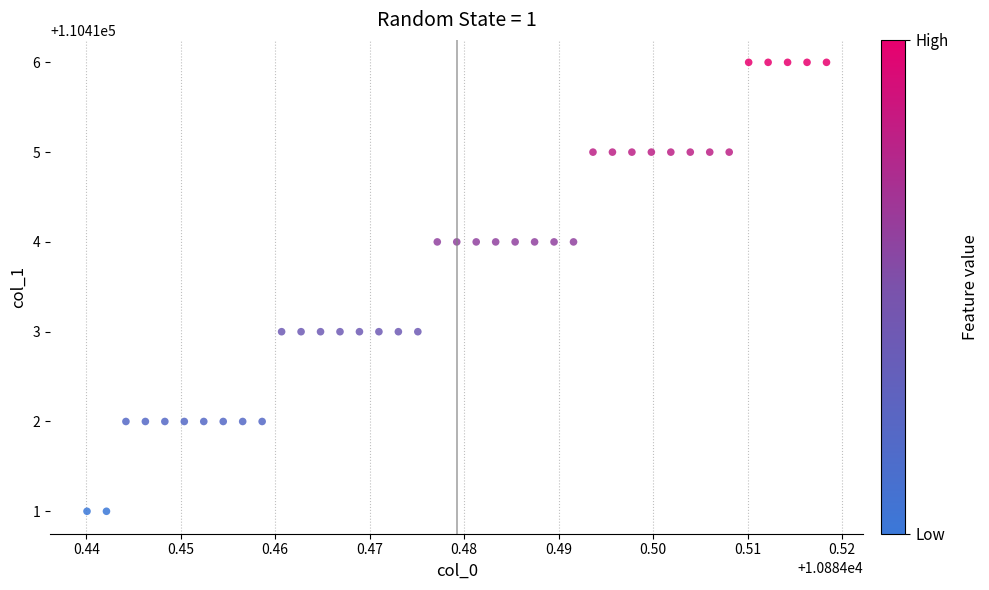

What is the range of Y values (max minus min)?

5